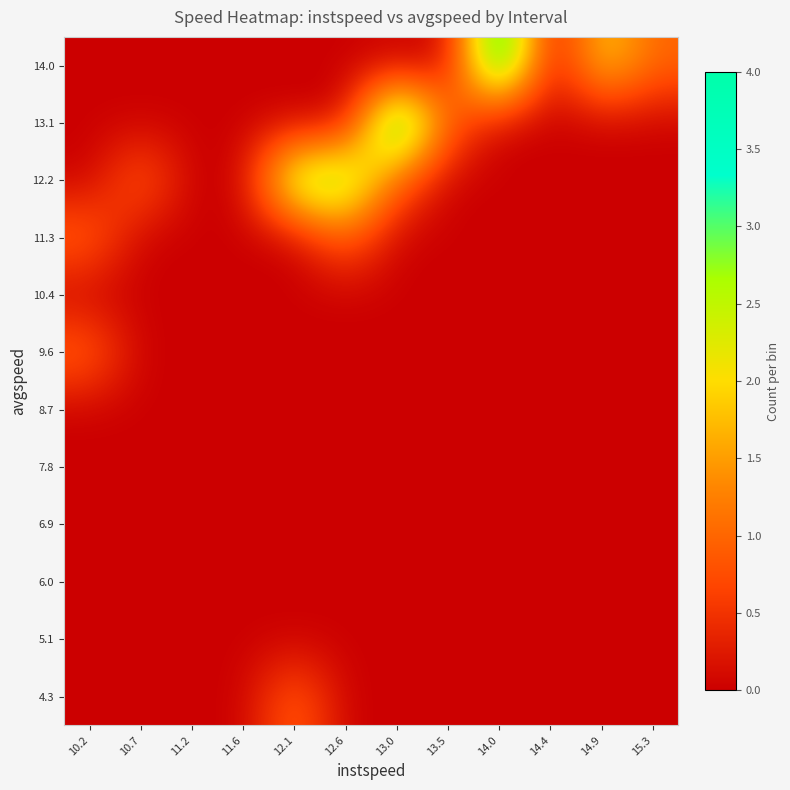

What is the total value across all series at 10.7?

1